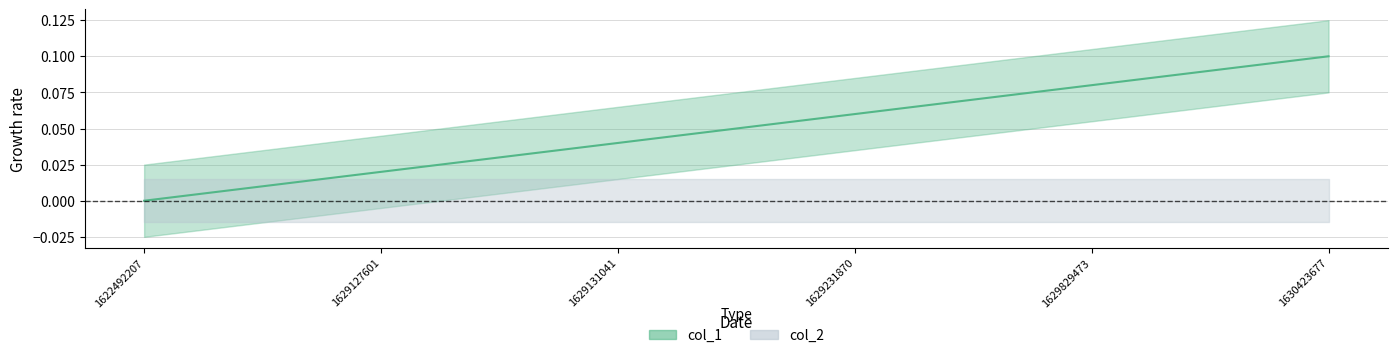

What is the greatest value displayed?

0.1